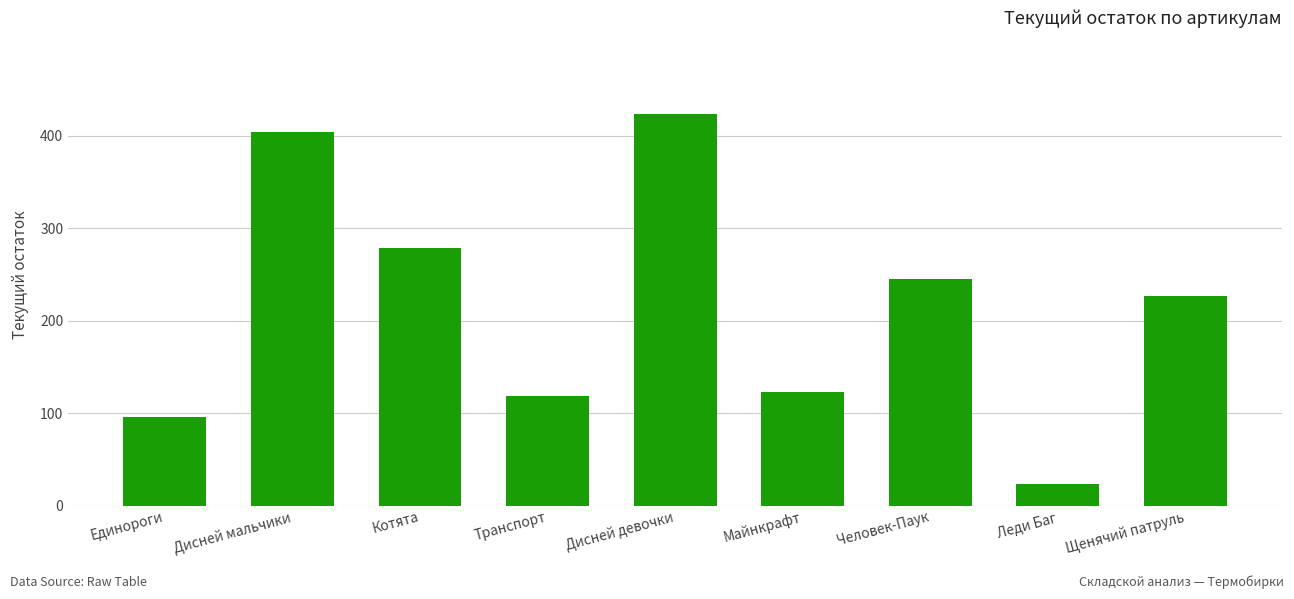

List the labels in order of value, largest first.

Дисней девочки, Дисней мальчики, Котята, Человек-Паук, Щенячий патруль, Майнкрафт, Транспорт, Единороги, Леди Баг